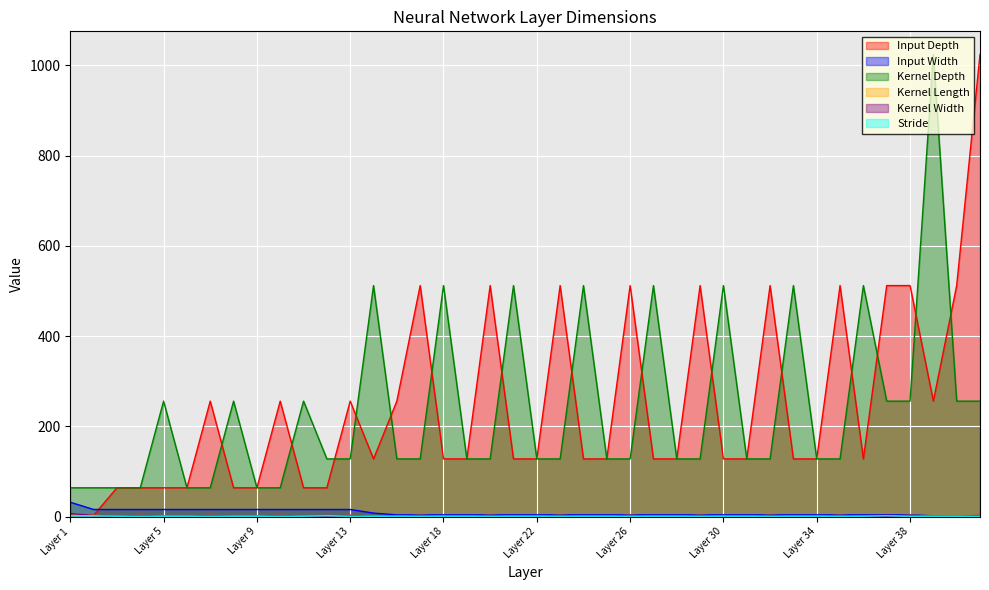

What is the minimum value shown in the chart?

1